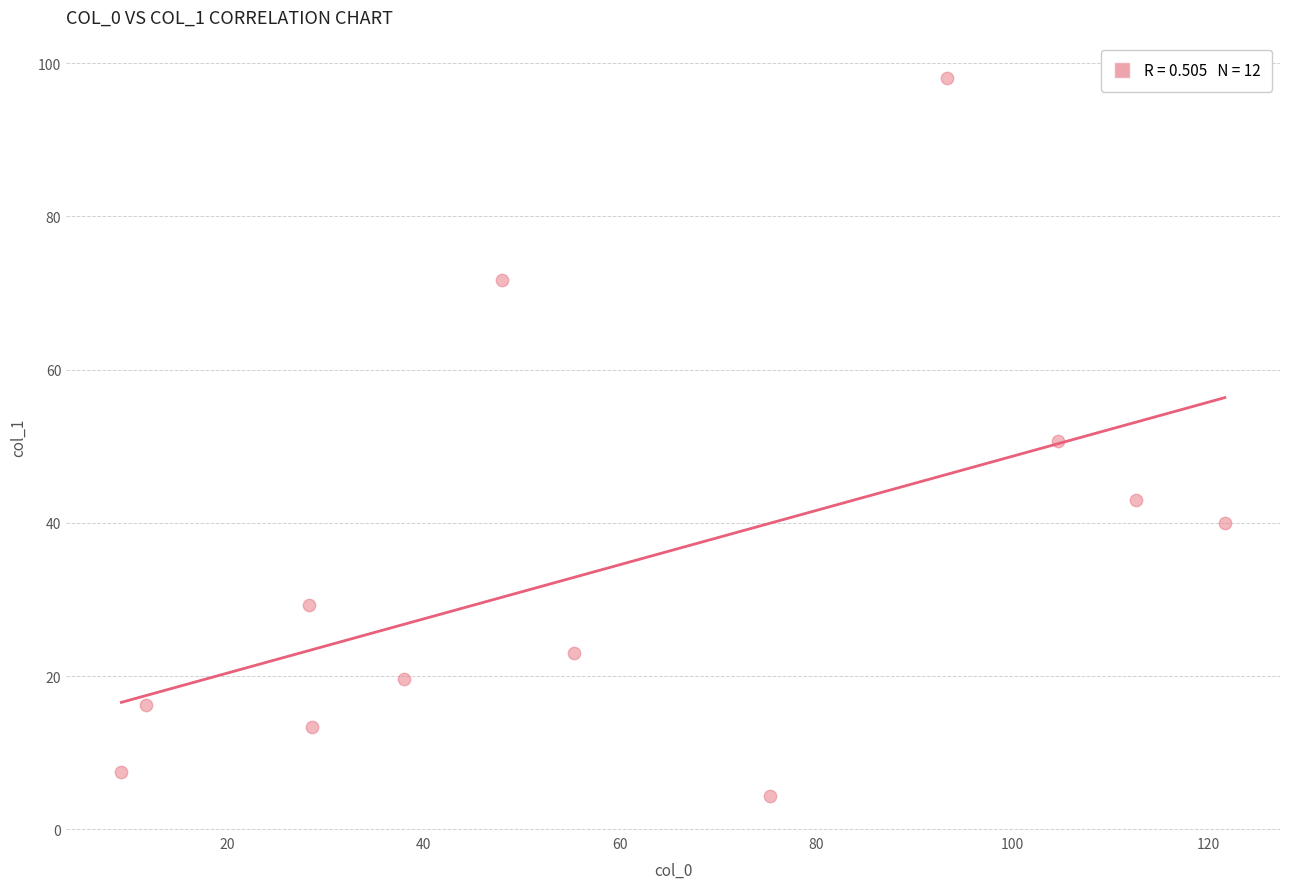

What is the range of X values (max minus min)?

112.4